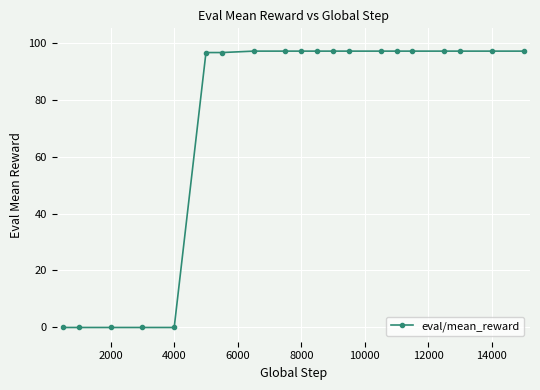

Reading left to right, transcribe all the data shown in this chart.

0.0	0.0	0.0	0.0	0.0	96.5	96.5	97.0	97.0	97.0	97.0	97.0	97.0	97.0	97.0	97.0	97.0	97.0	97.0	97.0